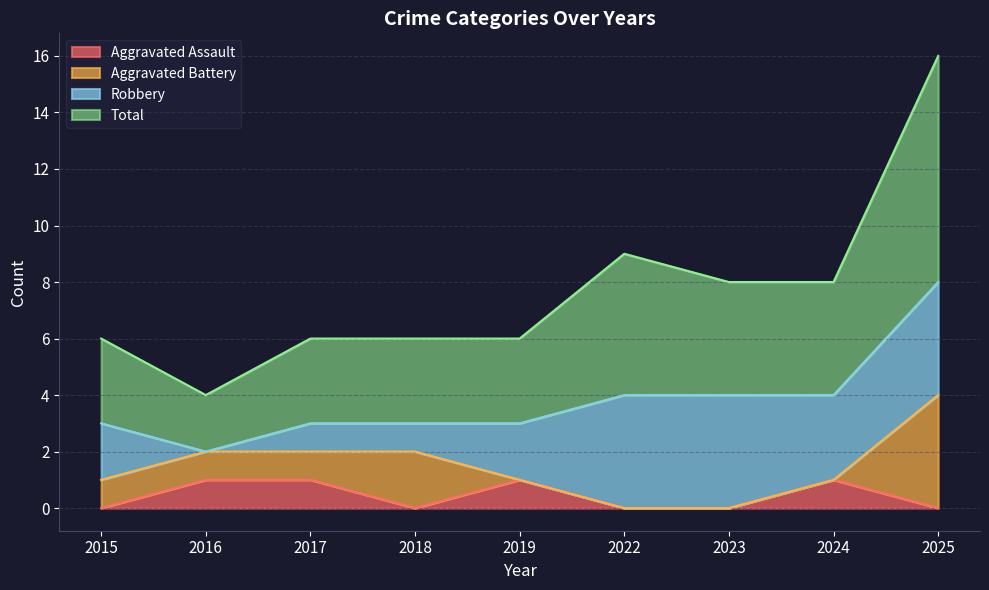

At how many categories does at least one series exceed 13?

1